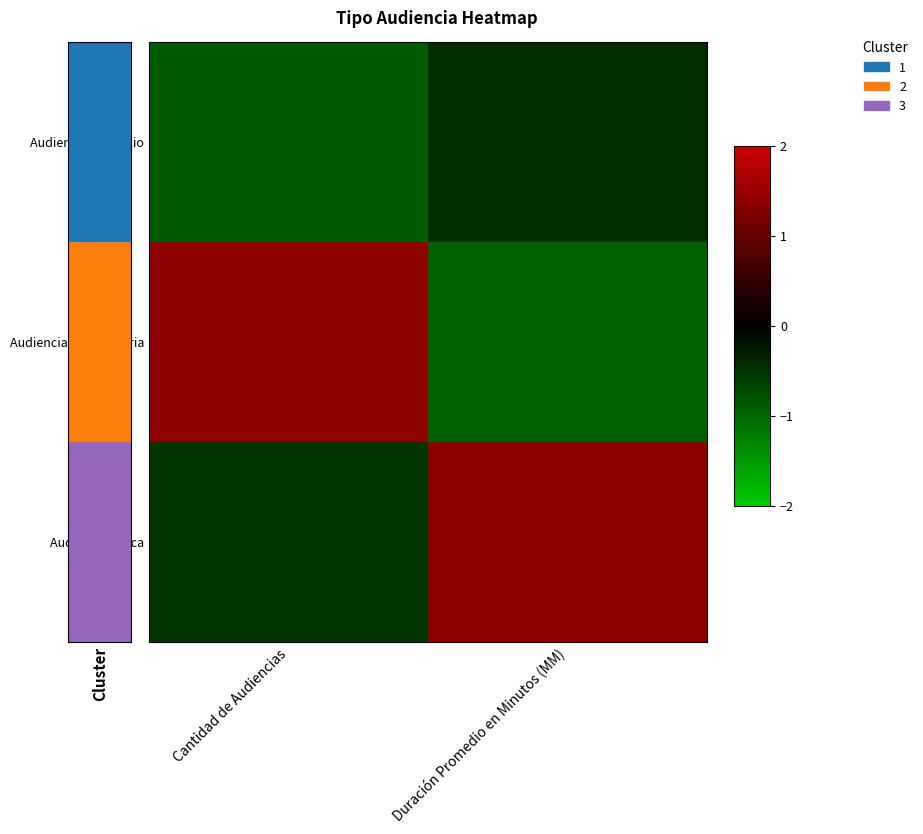

At which category is the sum across all series the highest?

Cantidad de Audiencias